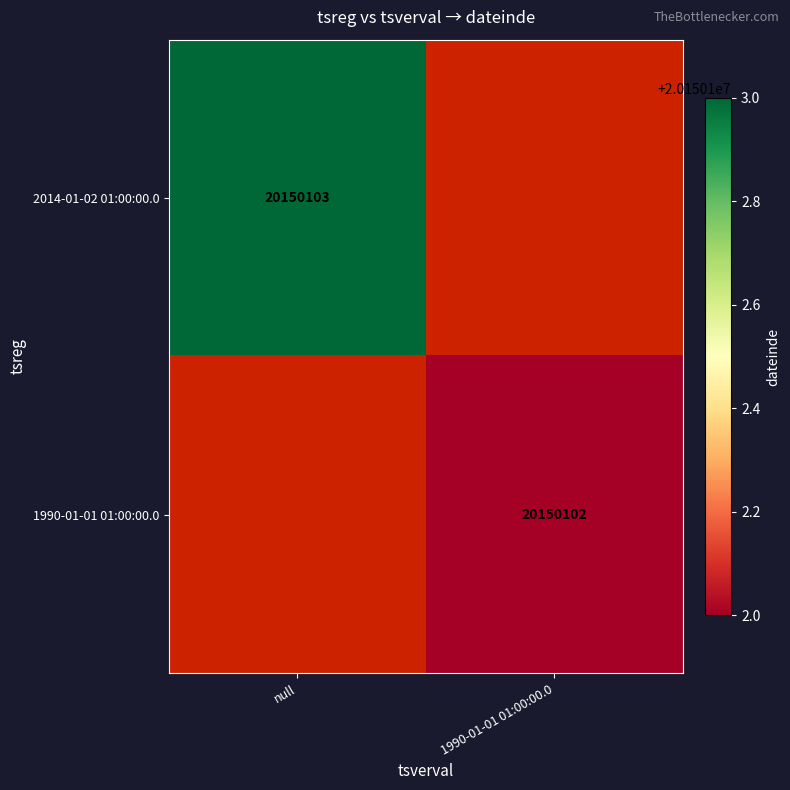

Between 1990-01-01 01:00:00.0 and null, which is larger?

null